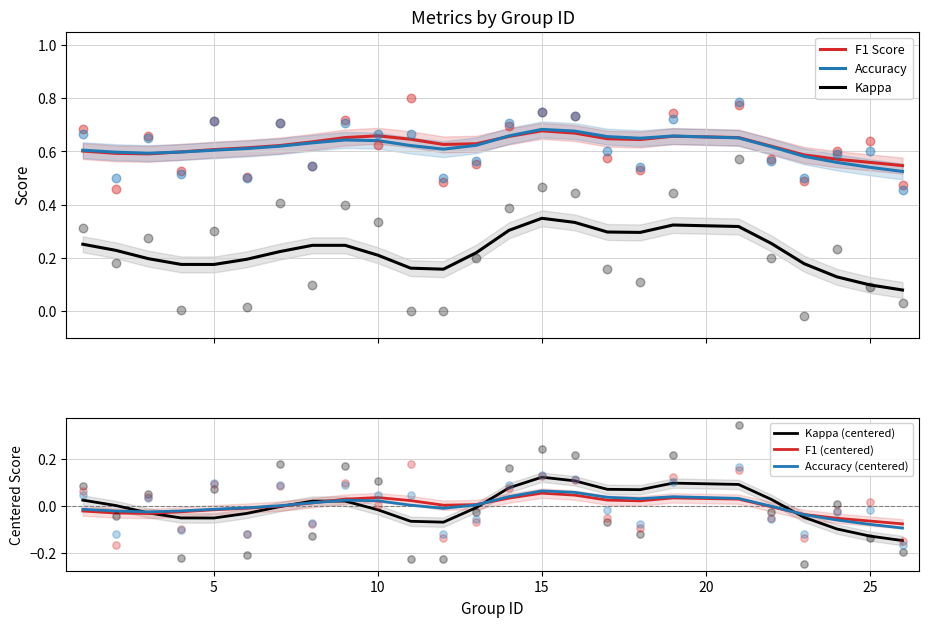

True or false: Kappa and F1 Score cross at least once.

False